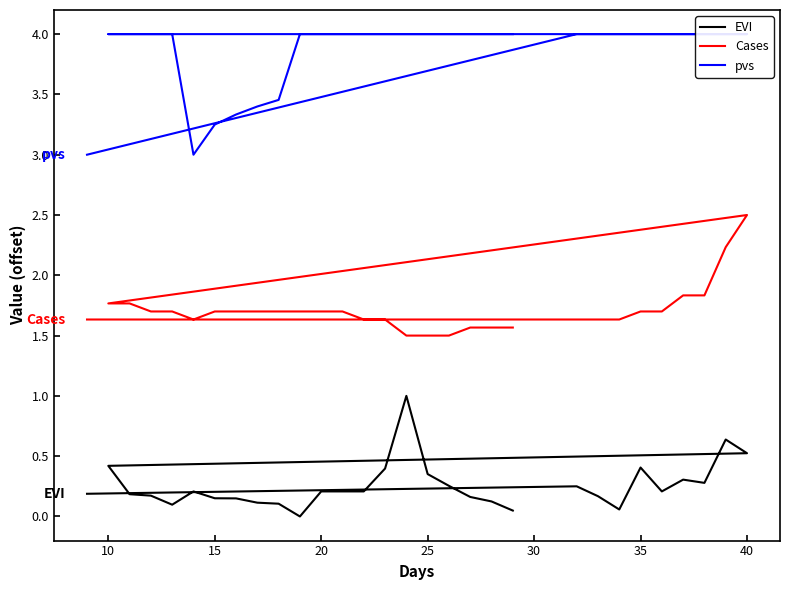

Between 30 and 29, which series saw the biggest shift?

EVI